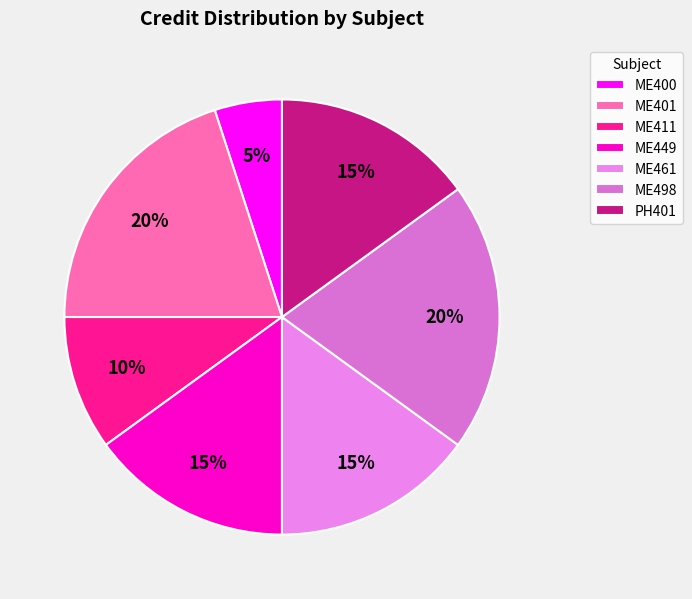

To the nearest percent, what percentage of the pie is ME401?

20%